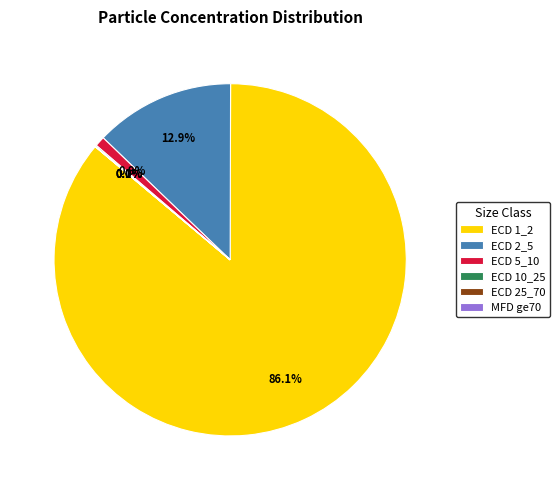

What is the largest slice in the pie chart?

ECD 1_2